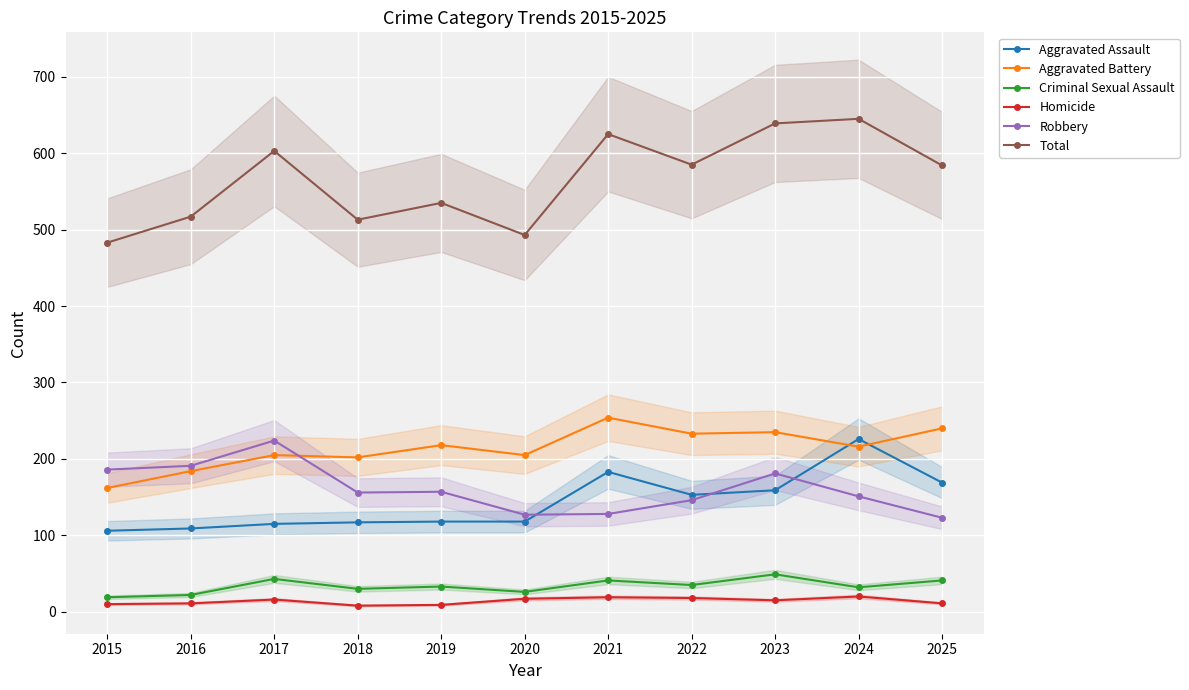

List the series in order of their peak value, highest first.

Total, Aggravated Battery, Aggravated Assault, Robbery, Criminal Sexual Assault, Homicide